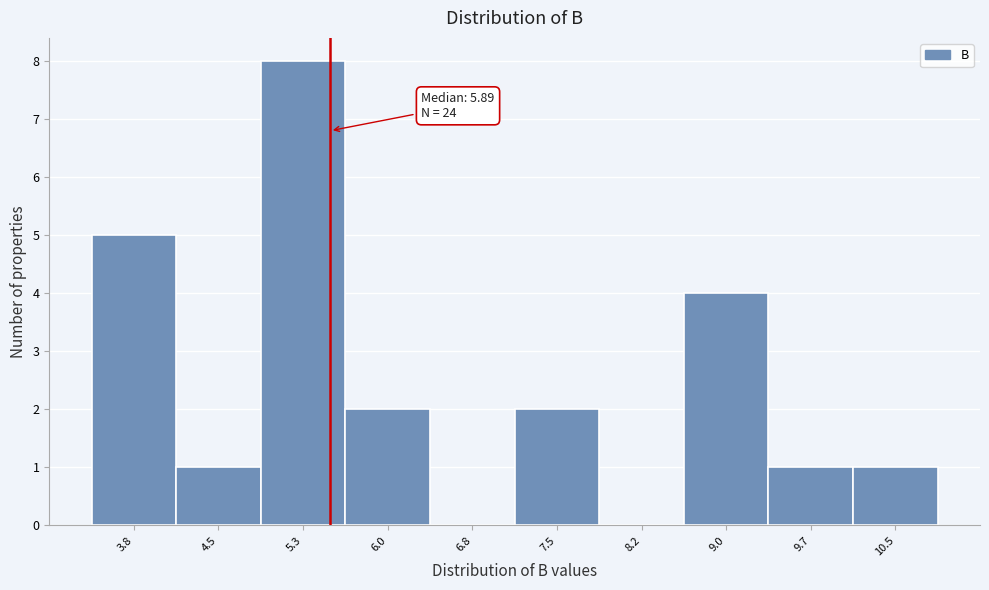

Reading right to left, what are all the values shown in this chart?

10.5=1	9.7=1	9.0=4	8.2=0	7.5=2	6.8=0	6.0=2	5.3=8	4.5=1	3.8=5